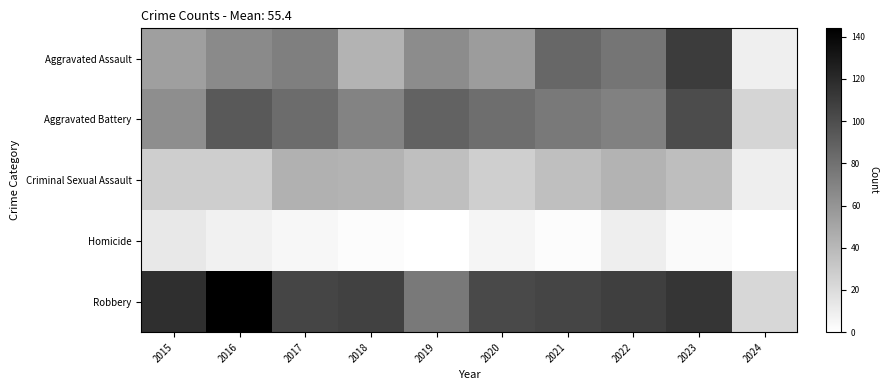

Which series has the largest total across all categories?

Robbery